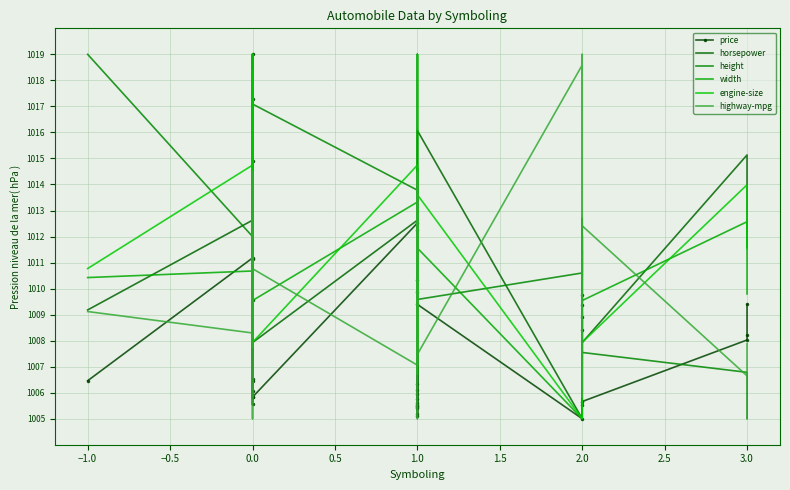

Rank the series by their maximum value, from highest to lowest.

price, horsepower, height, width, engine-size, highway-mpg